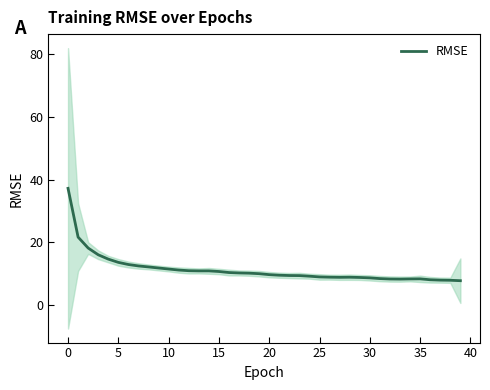

What is the highest value of the RMSE series?

37.2